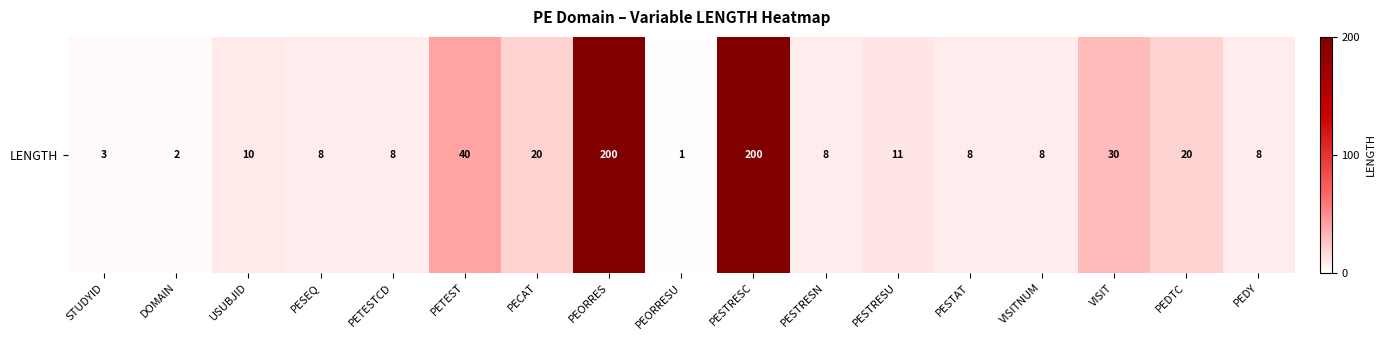

Count the number of categories in the chart.

17